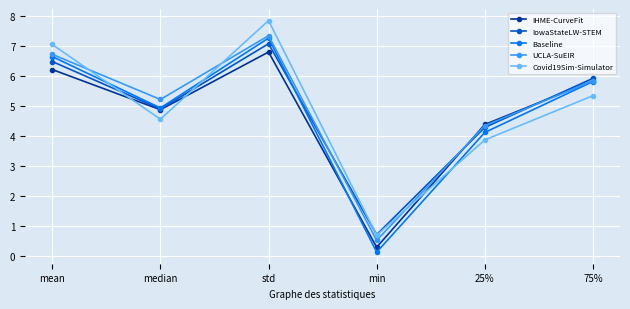

How many interior local peaks does the Baseline series have?

1